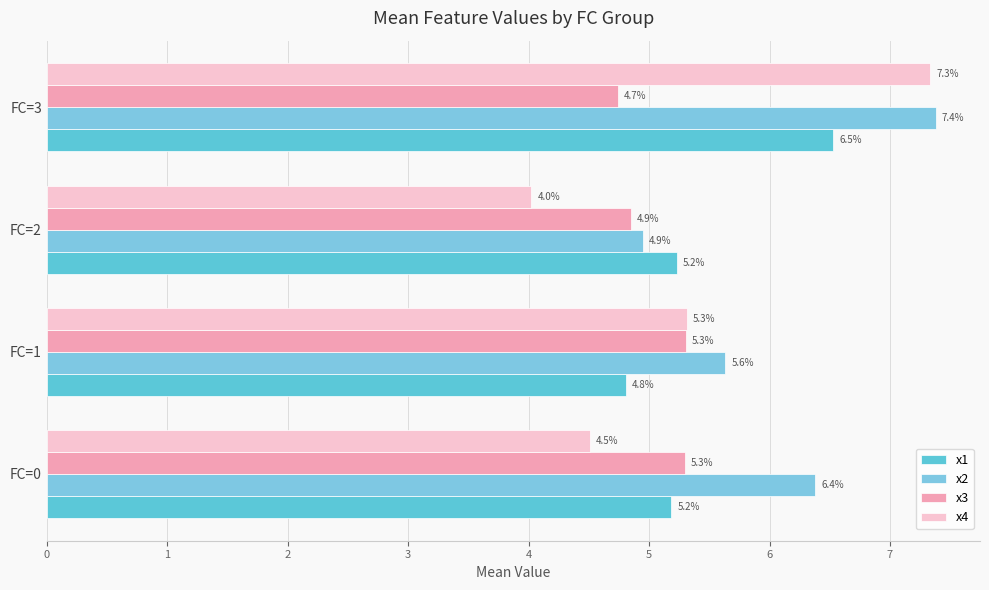

How many values in the x1 series exceed 5?

3